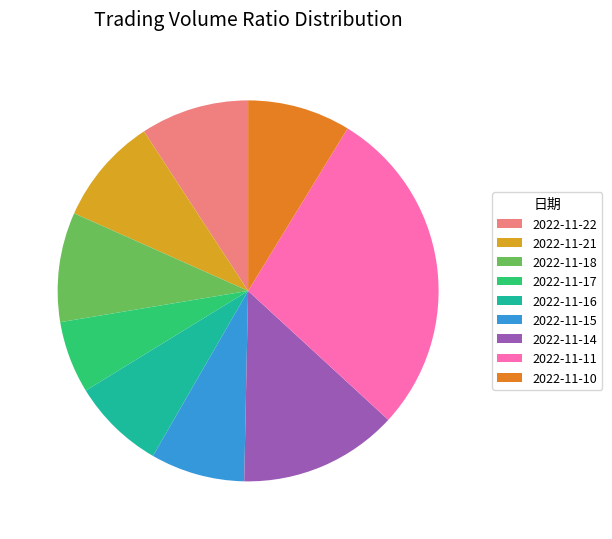

What is the largest slice in the pie chart?

2022-11-11